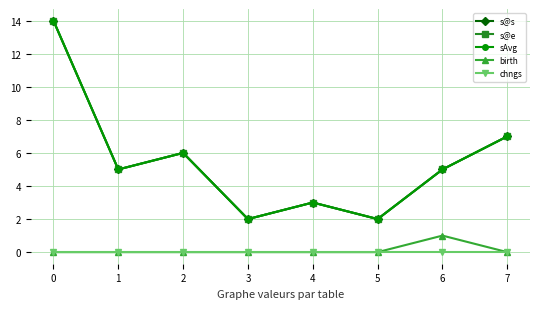

True or false: s@s and birth intersect in this chart.

False